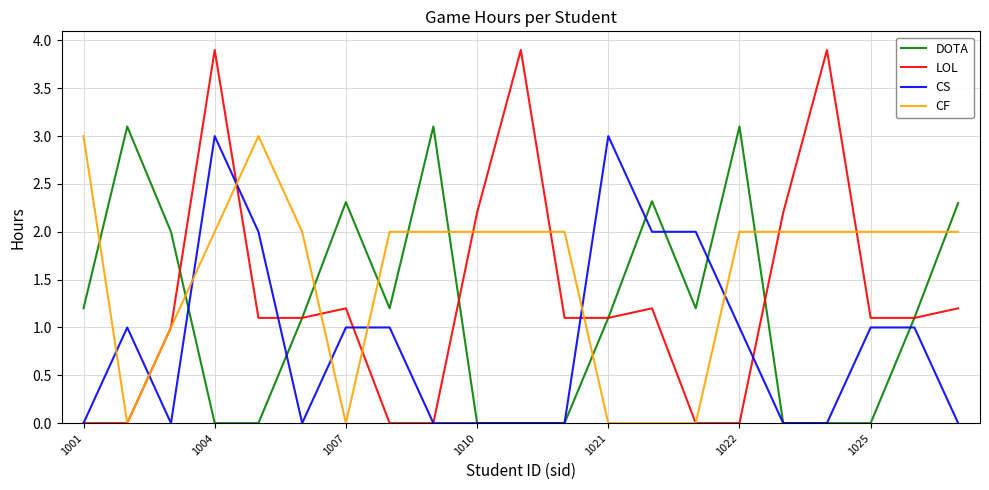

True or false: LOL has more than 2 points higher than both neighbors.

True